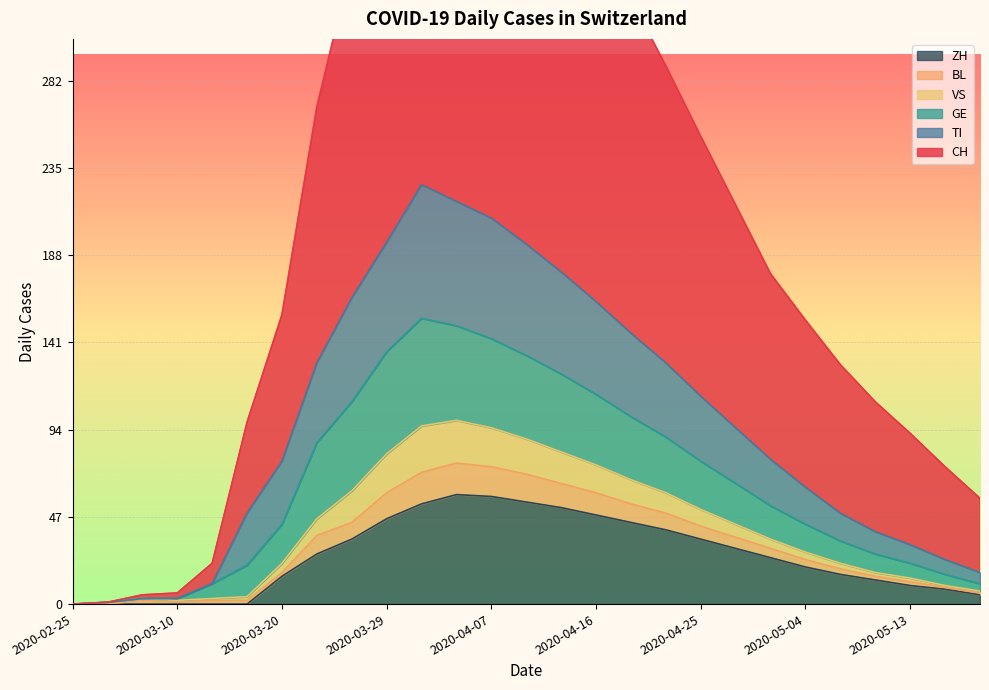

How many data points does each series have?

27